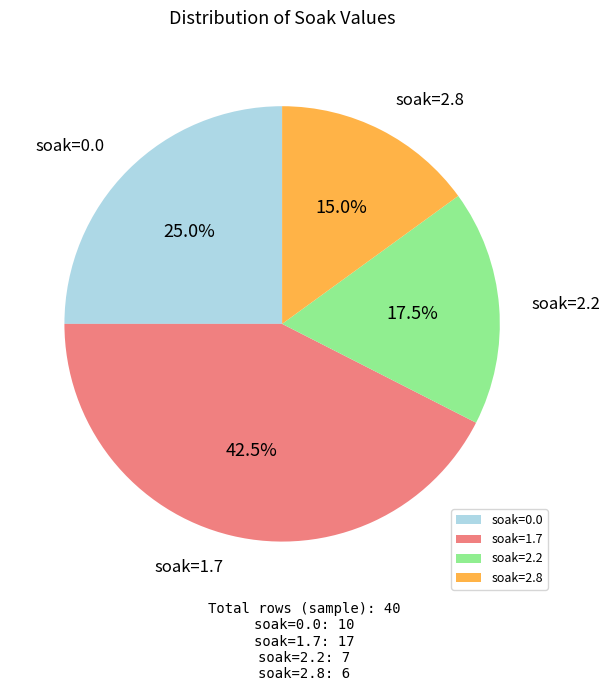

Approximately how many times larger is the value at soak=1.7 compared to soak=2.2?

2.4